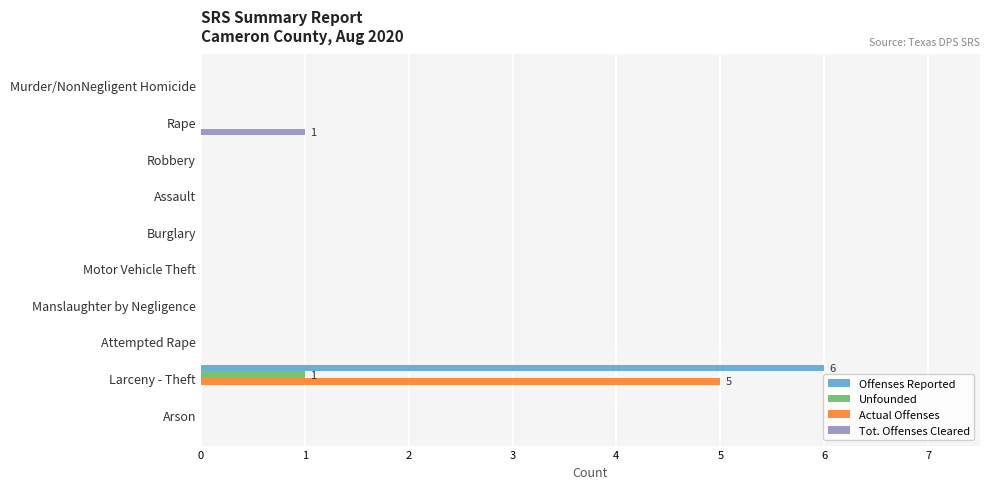

Which category has the highest value across all series?

Larceny - Theft